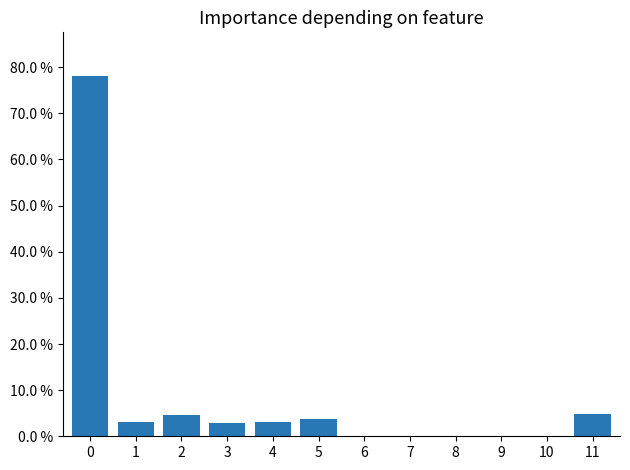

Is it true that the value at 8 is 0.0?

True